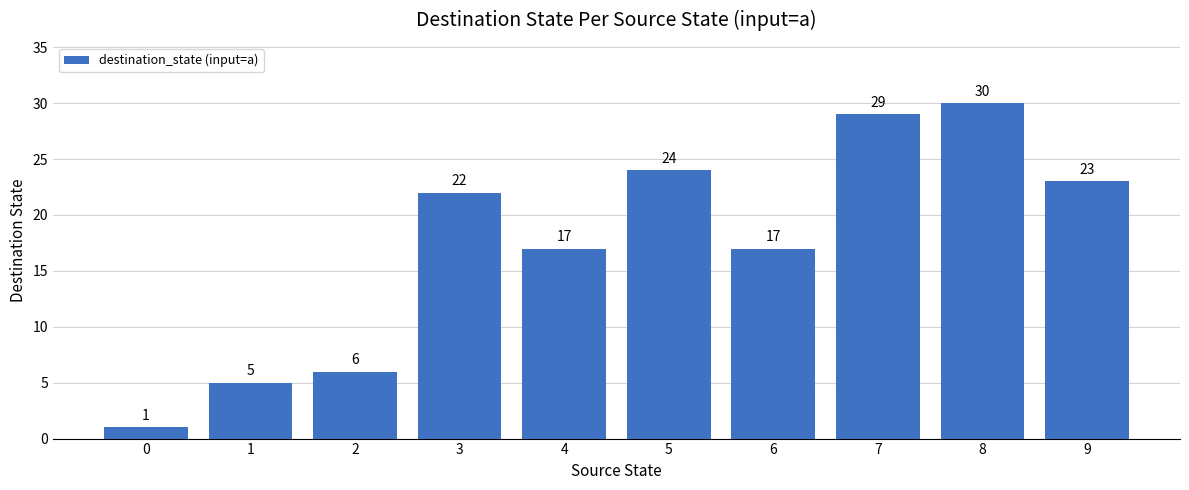

Does the chart contain stacked bars?

No